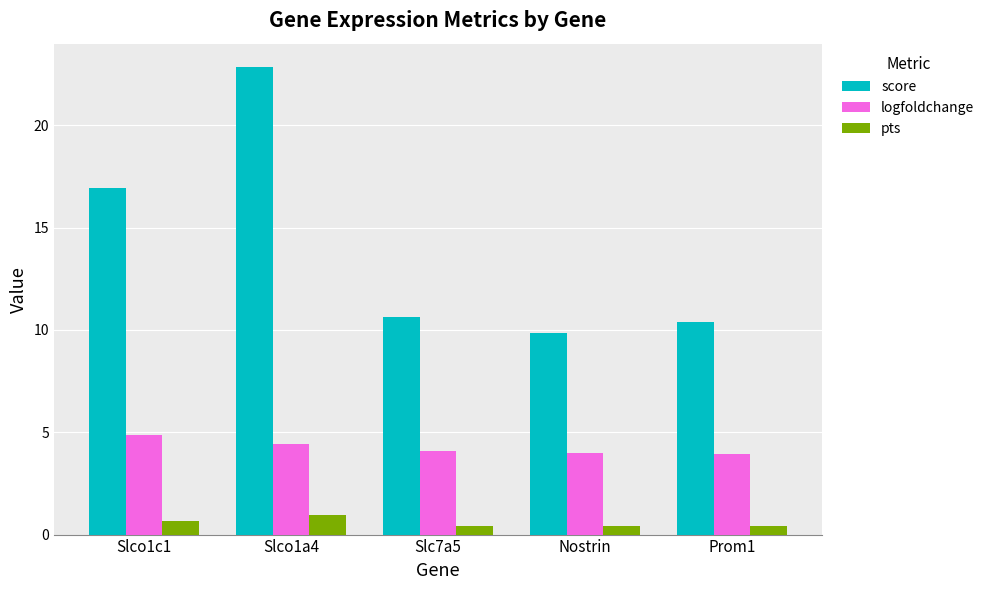

Rank the categories by score value from lowest to highest.

Nostrin, Prom1, Slc7a5, Slco1c1, Slco1a4